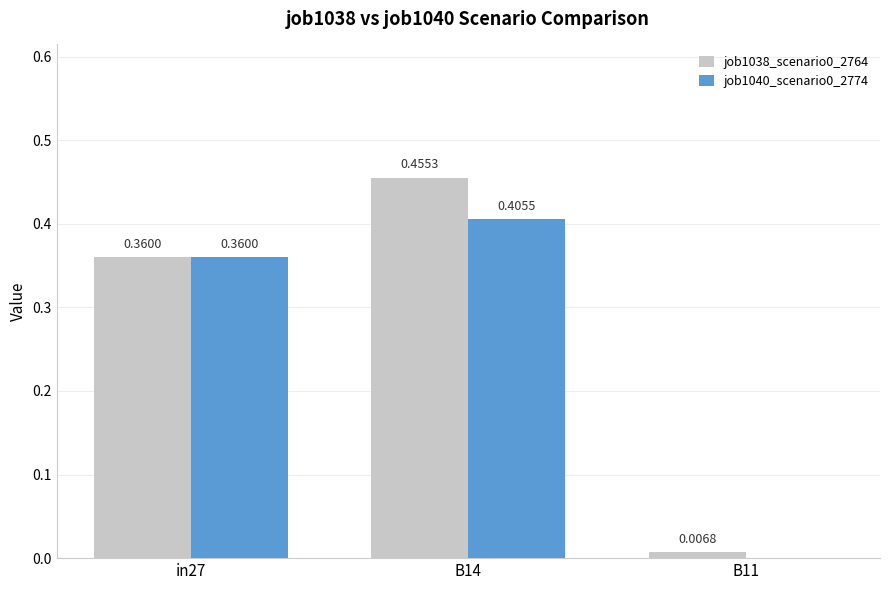

What is the sum of all job1040_scenario0_2774 values?

0.8